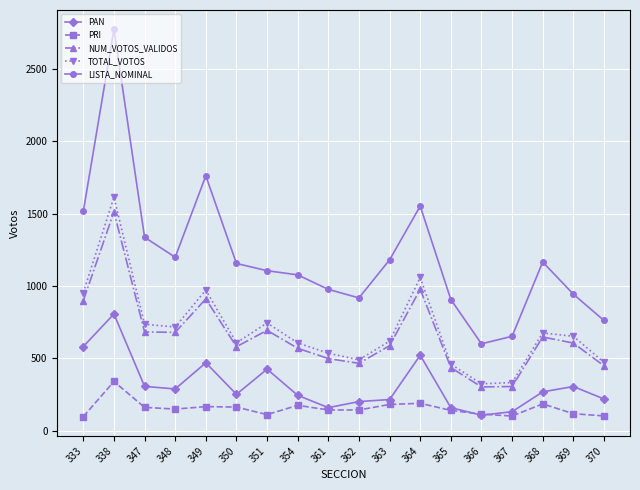

Does the chart have visible grid lines?

Yes